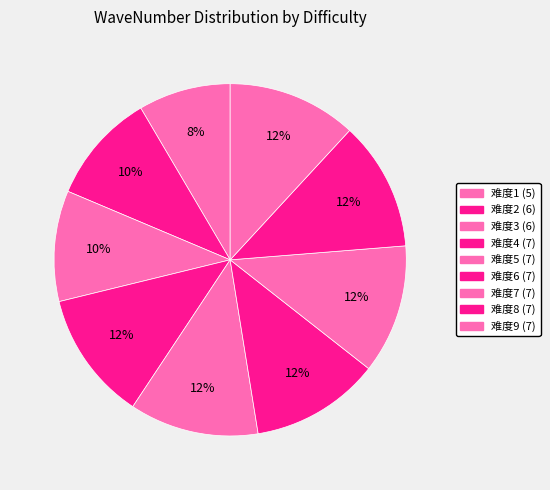

To the nearest percent, what portion does 难度4 represent?

12%